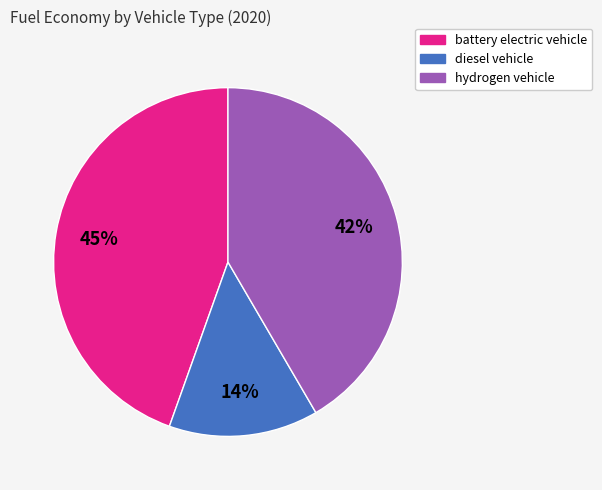

Which slice is the largest?

battery electric vehicle